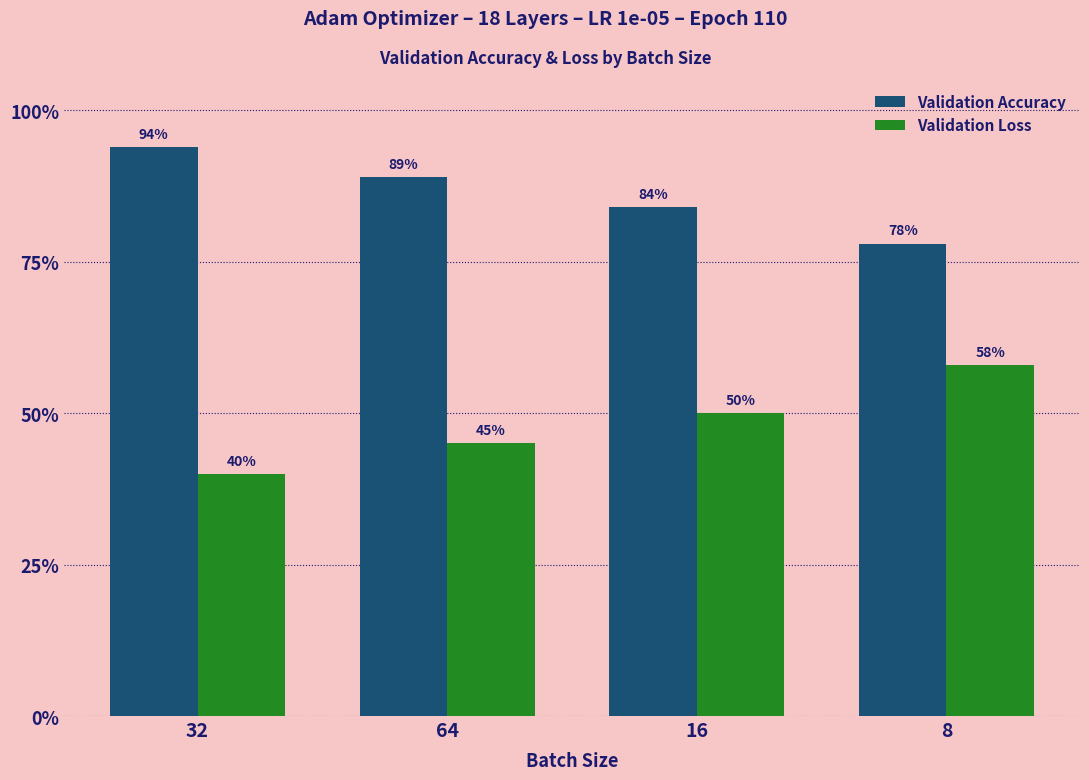

Is the value of Validation Accuracy at 64 greater than the value of Validation Loss at 8?

Yes